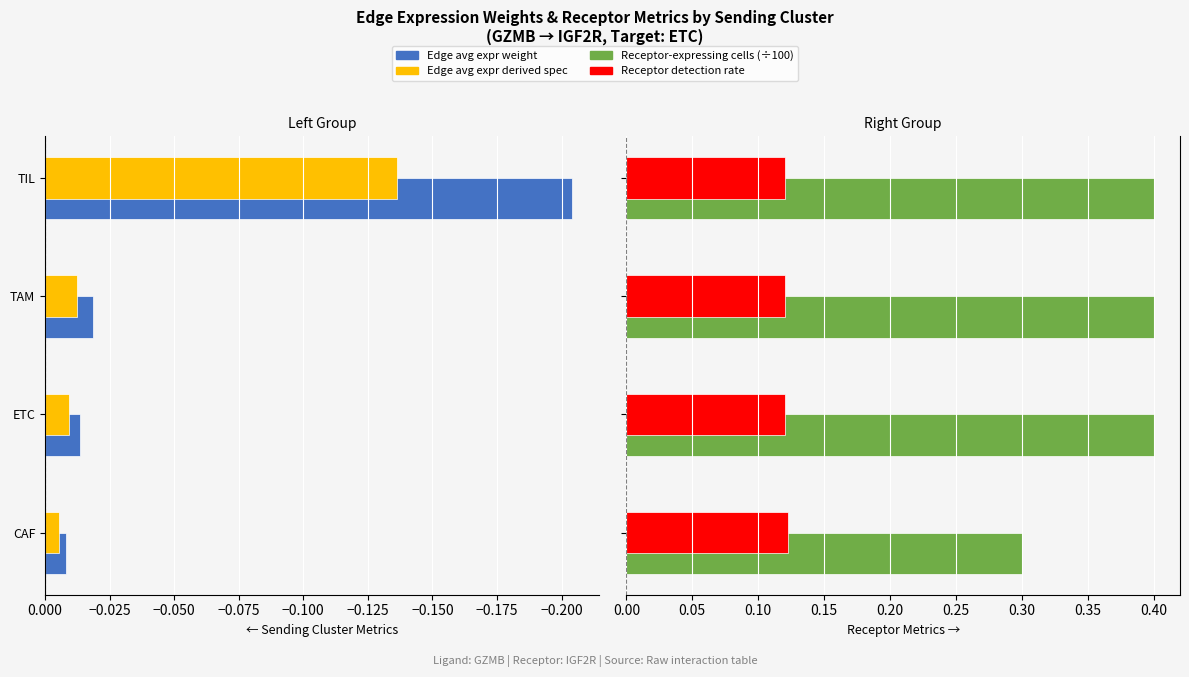

Which series has the largest total across all categories?

Receptor-expressing cells (÷100)